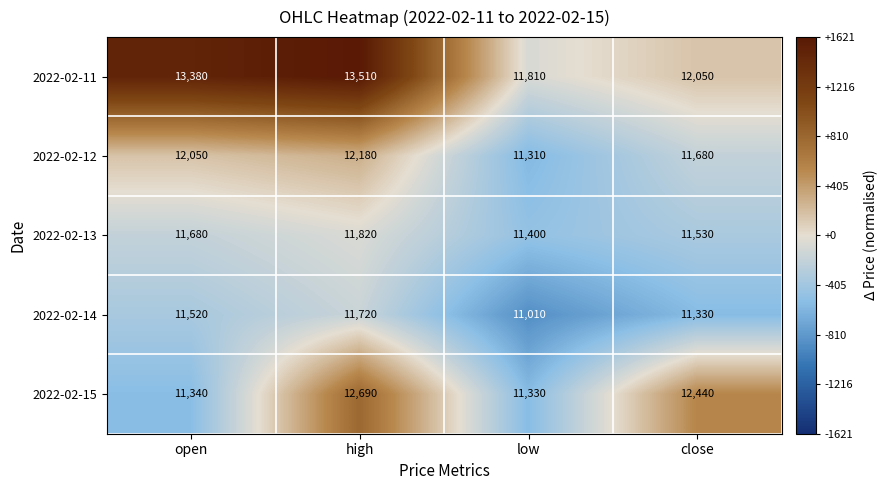

Reading left to right, transcribe all the data shown in this chart.

2022-02-11: open=13380	high=13510	low=11810	close=12050
2022-02-12: open=12050	high=12180	low=11310	close=11680
2022-02-13: open=11680	high=11820	low=11400	close=11530
2022-02-14: open=11520	high=11720	low=11010	close=11330
2022-02-15: open=11340	high=12690	low=11330	close=12440